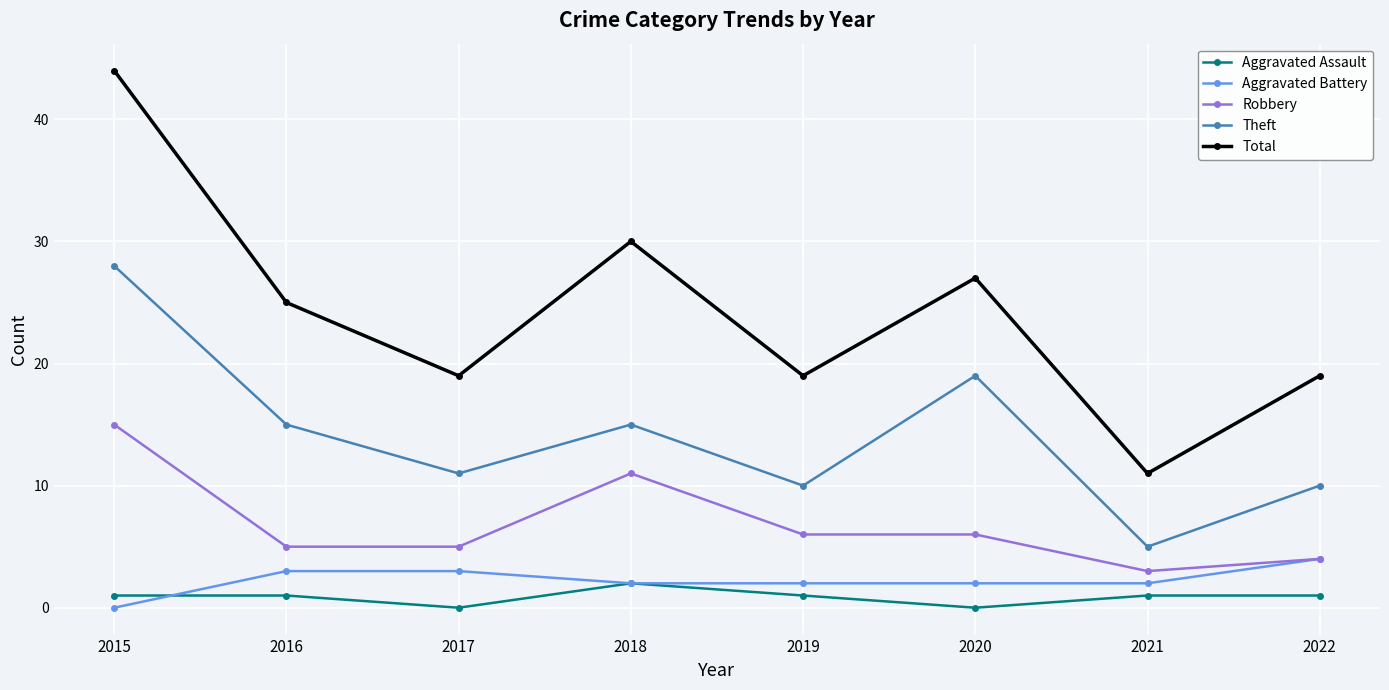

How many series are shown in this chart?

5